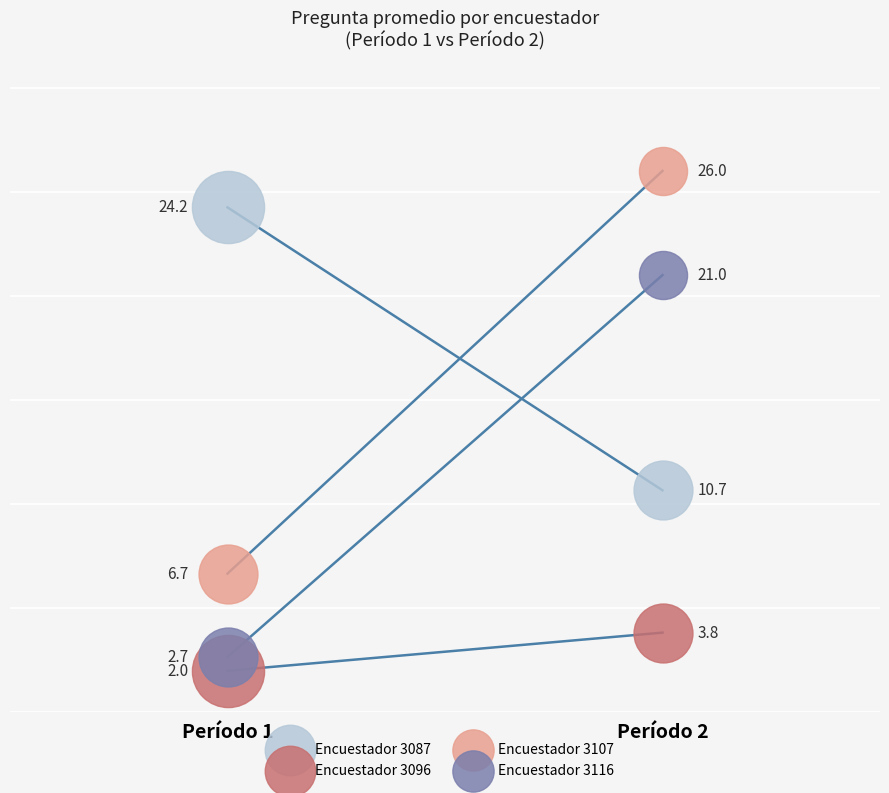

What are all the series names shown in the legend?

ENCUESTADOR 3087, ENCUESTADOR 3096, ENCUESTADOR 3107, ENCUESTADOR 3116